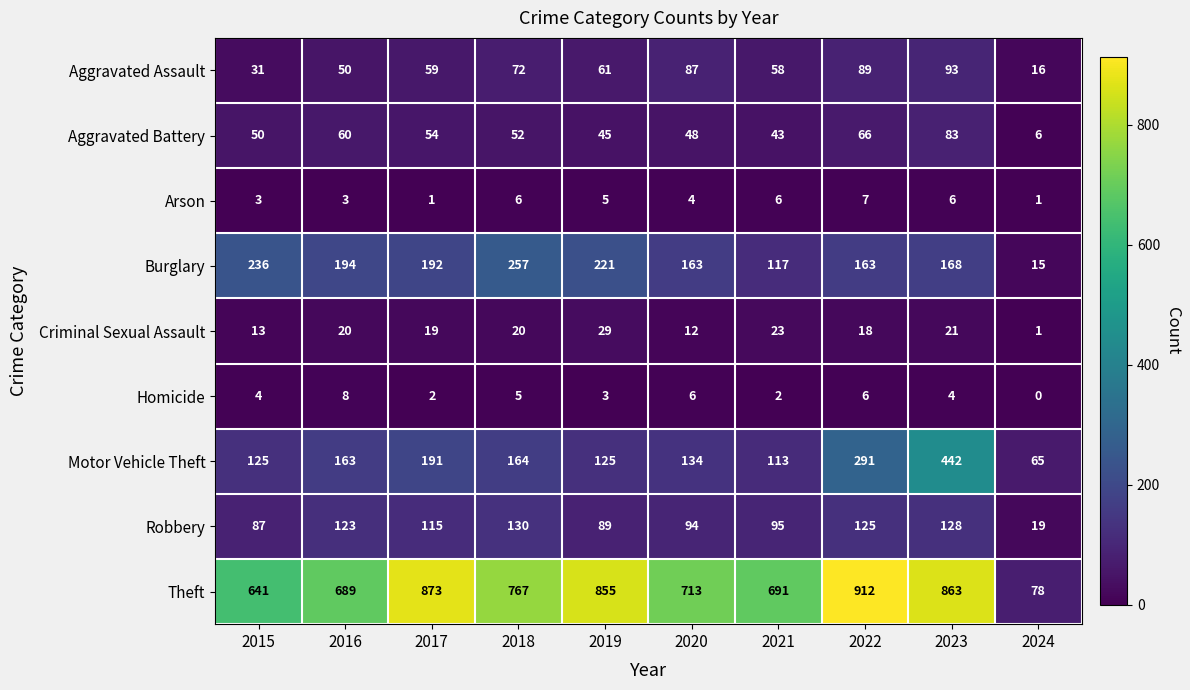

Rank the series at 2018 from highest to lowest value.

Theft, Burglary, Motor Vehicle Theft, Robbery, Aggravated Assault, Aggravated Battery, Criminal Sexual Assault, Arson, Homicide